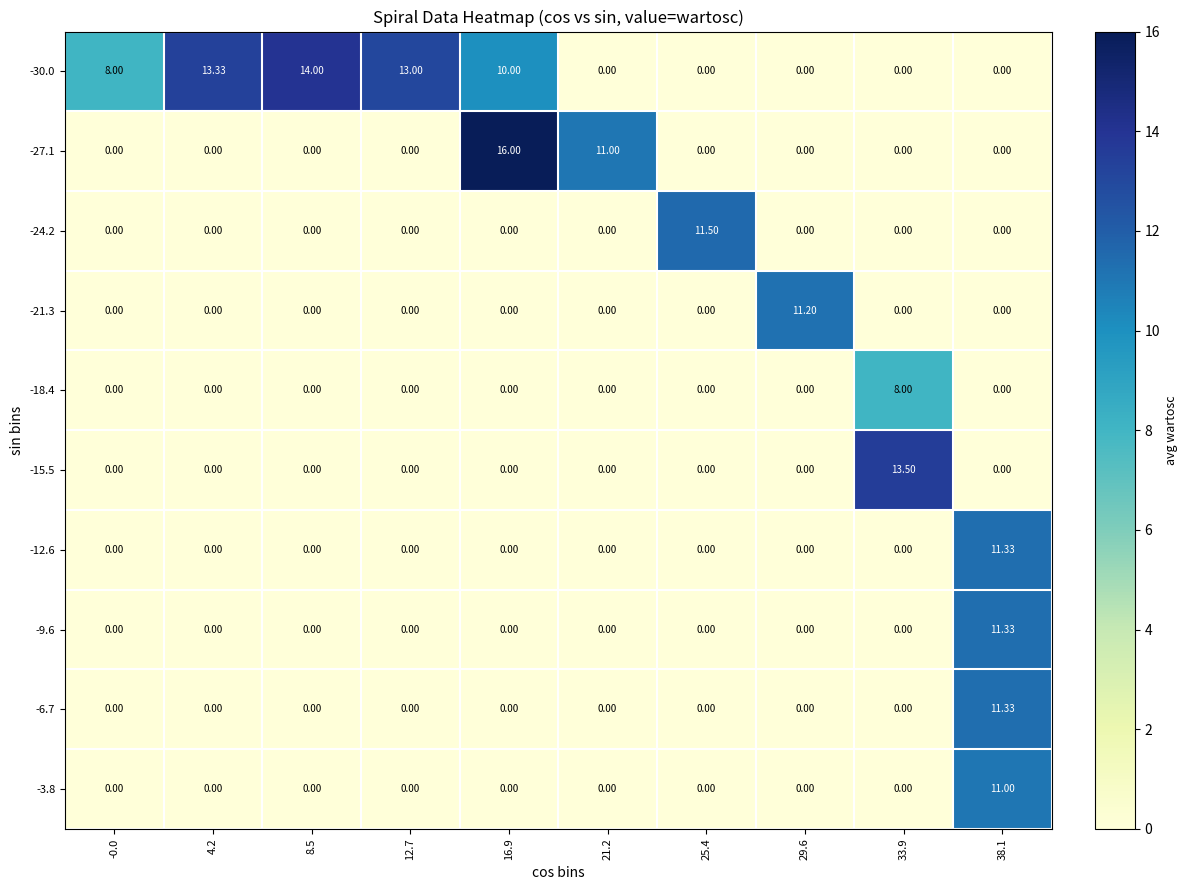

Is the value of -30.0 at 12.7 greater than the value of -6.7 at 16.9?

Yes